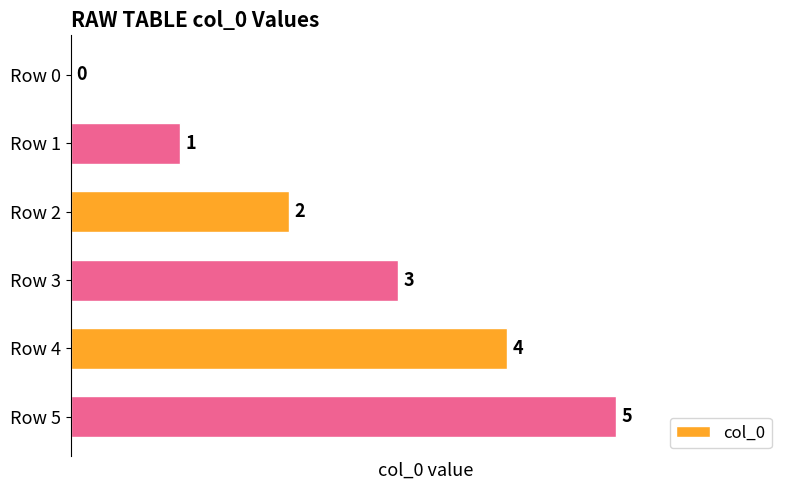

What is the change in value from Row 0 to Row 5?

+5